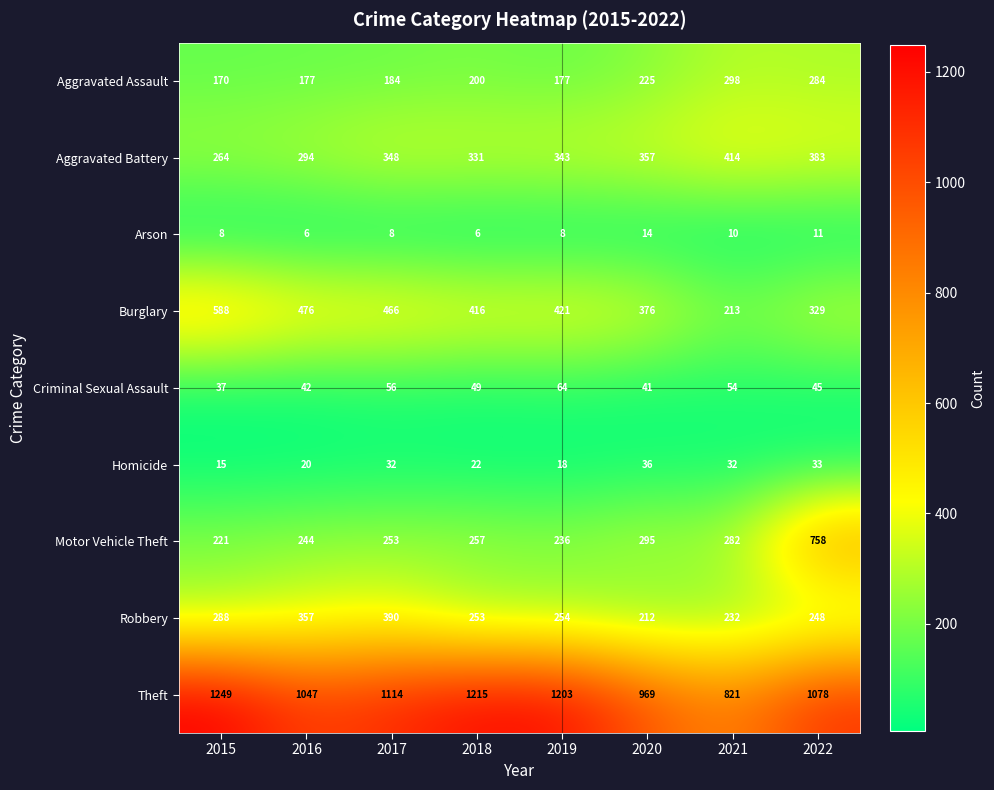

What is the difference between the maximum and minimum values in the Aggravated Battery series?

150